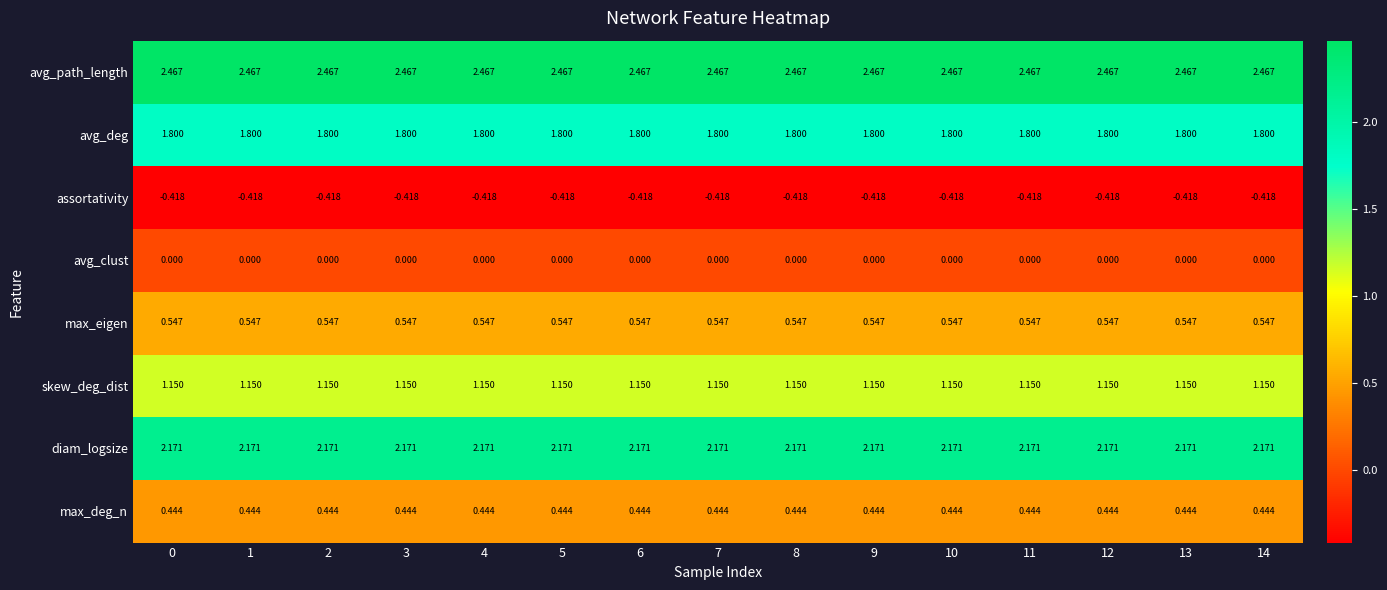

Which series has the largest total across all categories?

avg_path_length